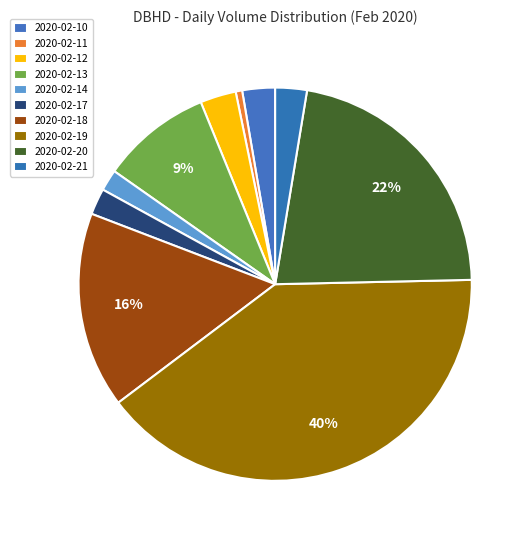

How many segments does this pie chart have?

10